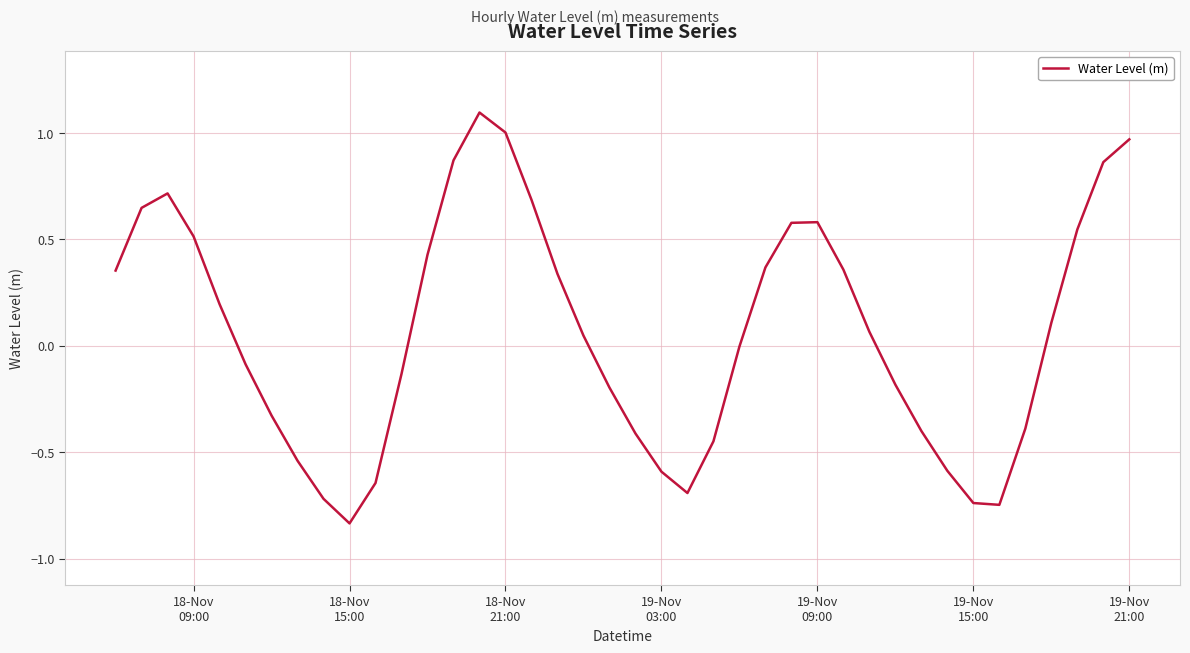

What is the maximum value shown in the chart?

1.1